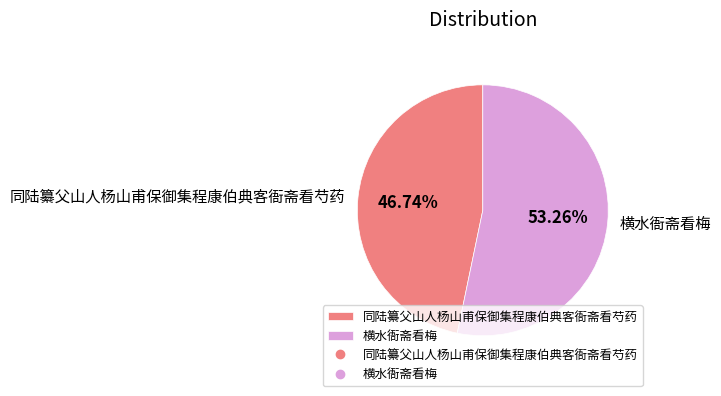

Between 同陆纂父山人杨山甫保御集程康伯典客衙斋看芍药 and 横水衙斋看梅, which is larger?

横水衙斋看梅